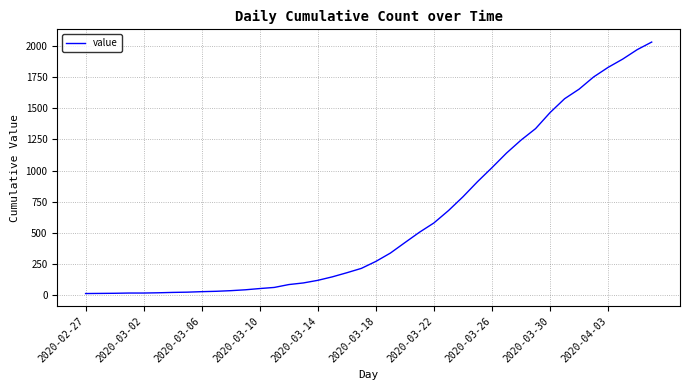

What is the maximum value shown in the chart?

2032